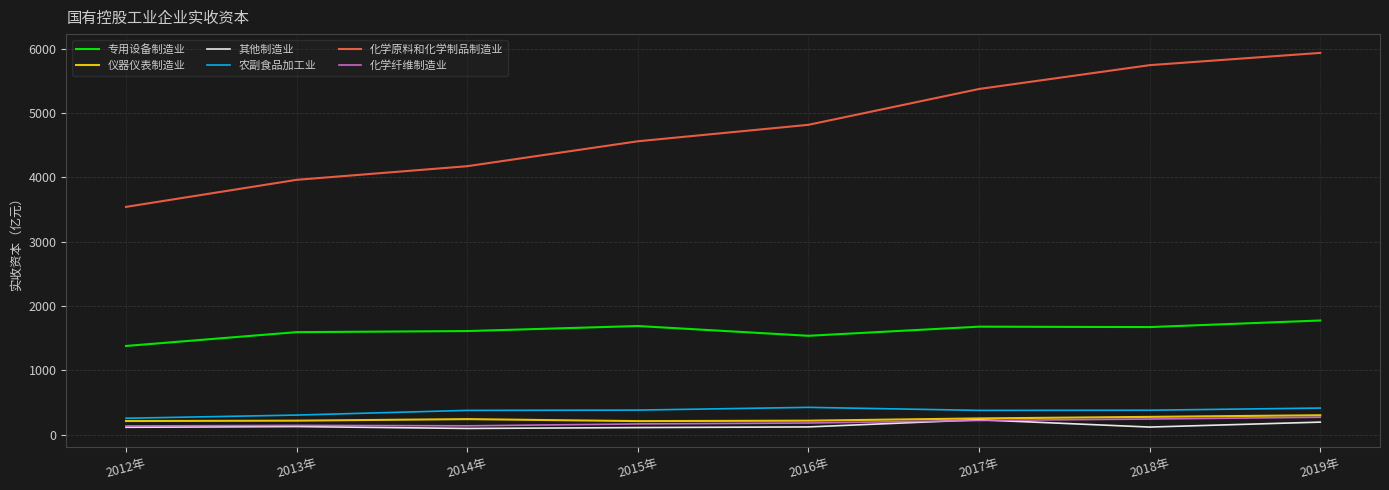

True or false: 化学原料和化学制品制造业 and 化学纤维制造业 intersect in this chart.

False